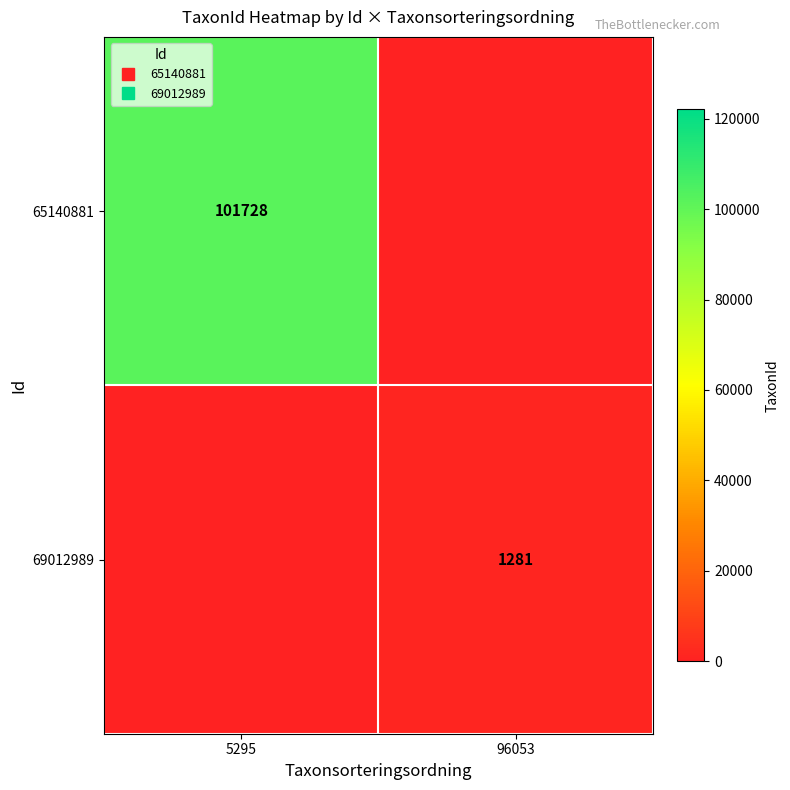

Count the 69012989 values in the range 0 to 1281.

2